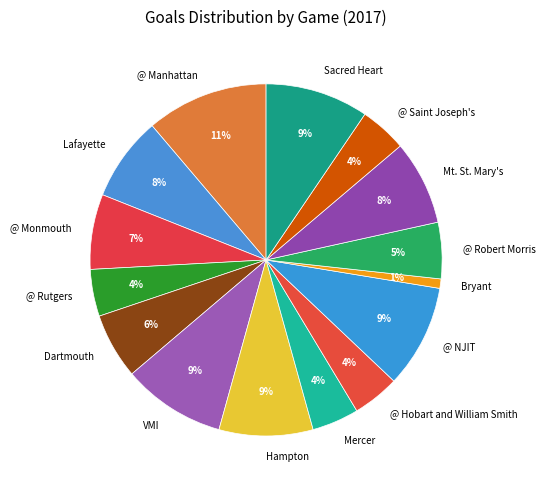

Combined, do Lafayette and Sacred Heart account for over 50%?

No